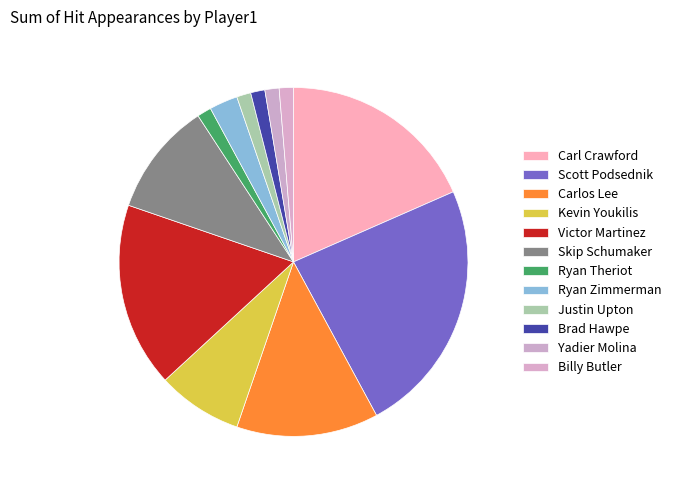

To the nearest percent, what is the average slice percentage?

8%